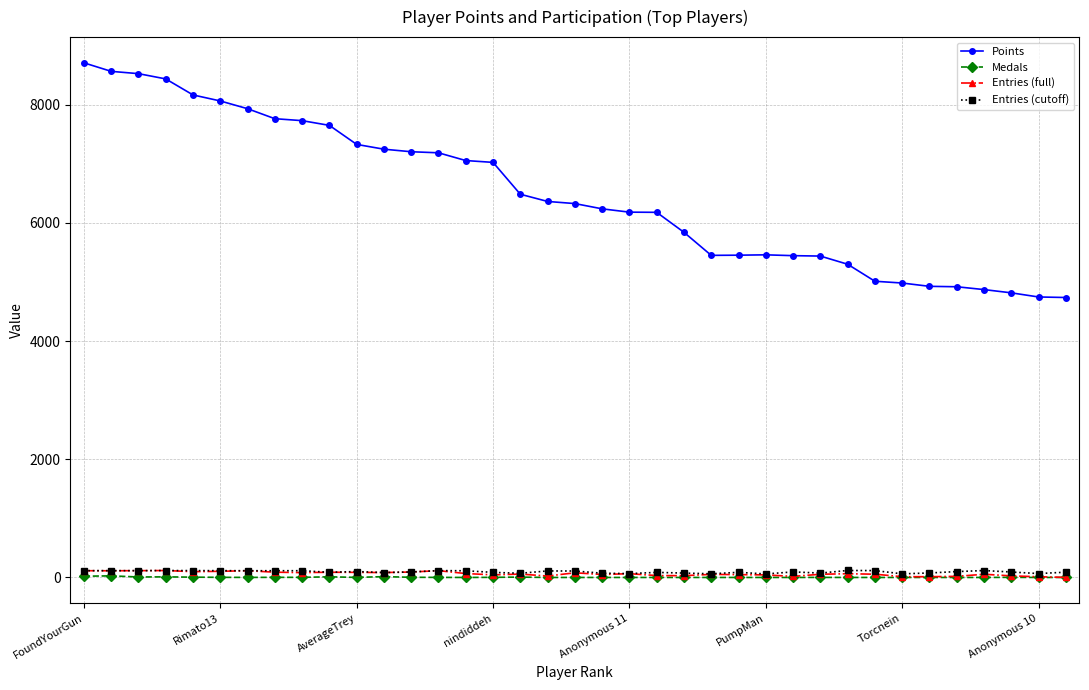

True or false: Points and Entries (full) intersect in this chart.

False